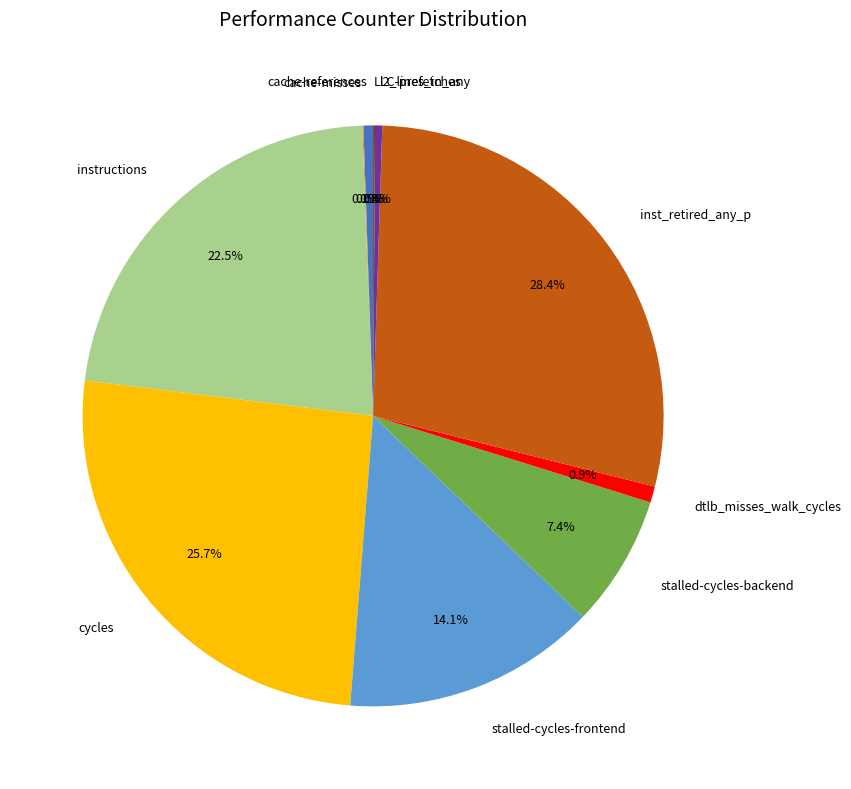

Is the sum of inst_retired_any_p and instructions greater than half?

Yes